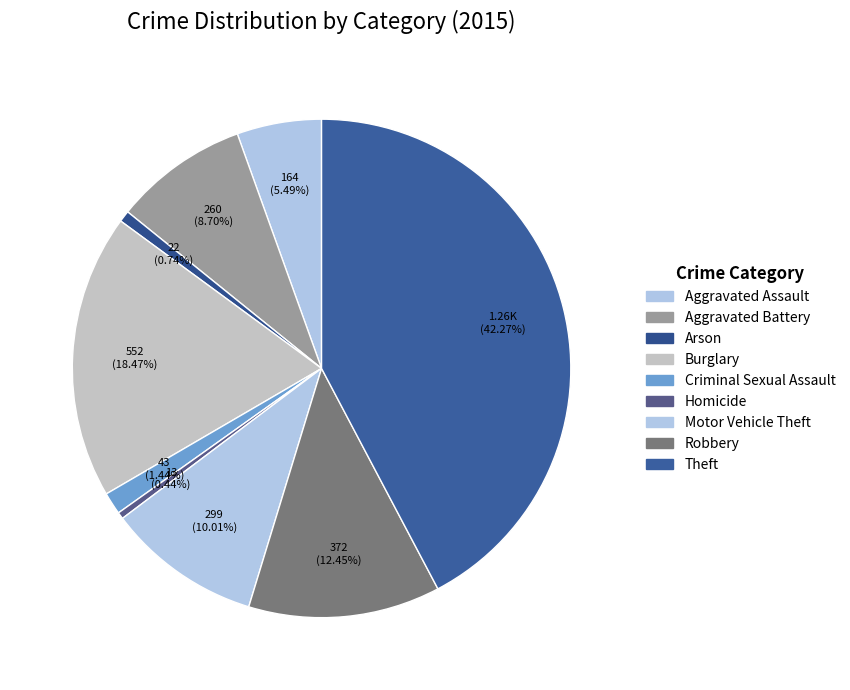

Approximately how many times larger is the value at Aggravated Battery compared to Aggravated Assault?

1.6